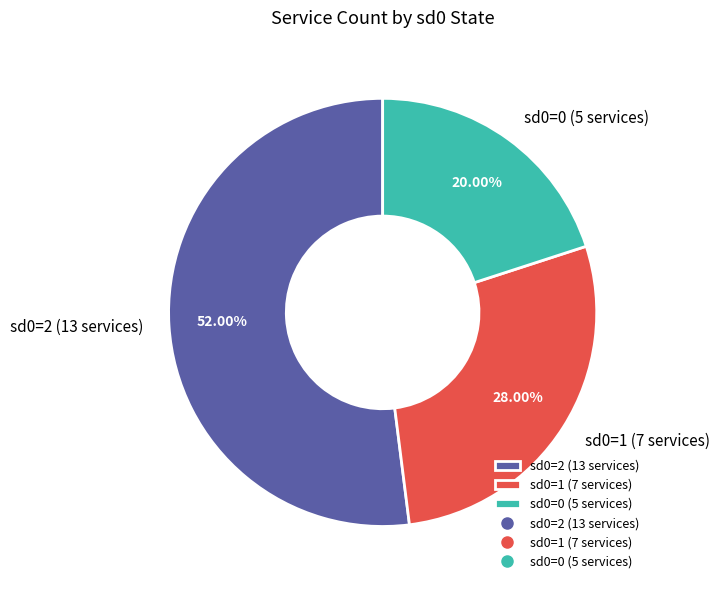

Is the sum of sd0=2 (13 services) and sd0=0 (5 services) greater than half?

Yes